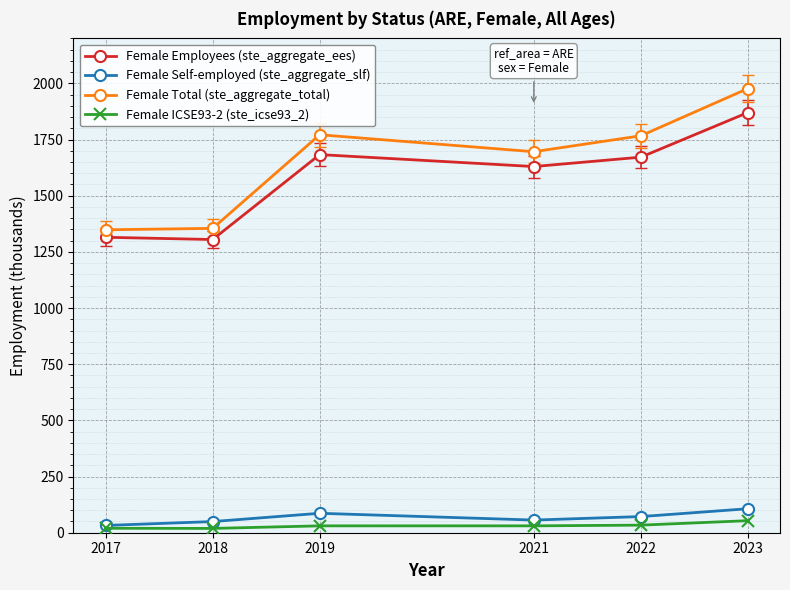

Between 2018 and 2019, which series saw the biggest shift?

Female Total (ste_aggregate_total)